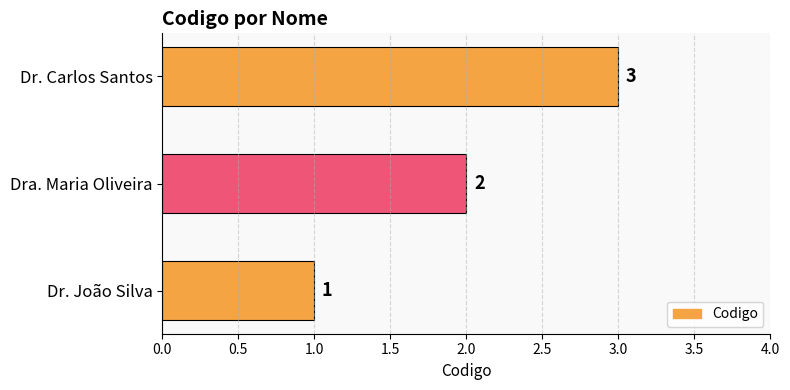

Where is the data nearest to the value 2?

Dra. Maria Oliveira